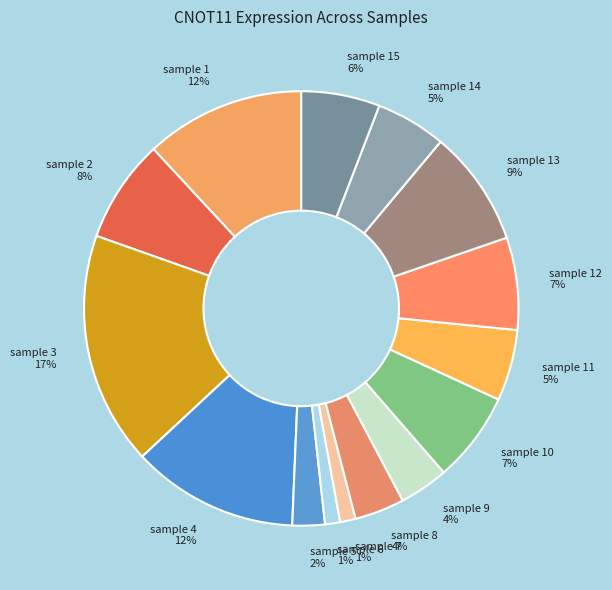

Does any single category account for the majority?

No